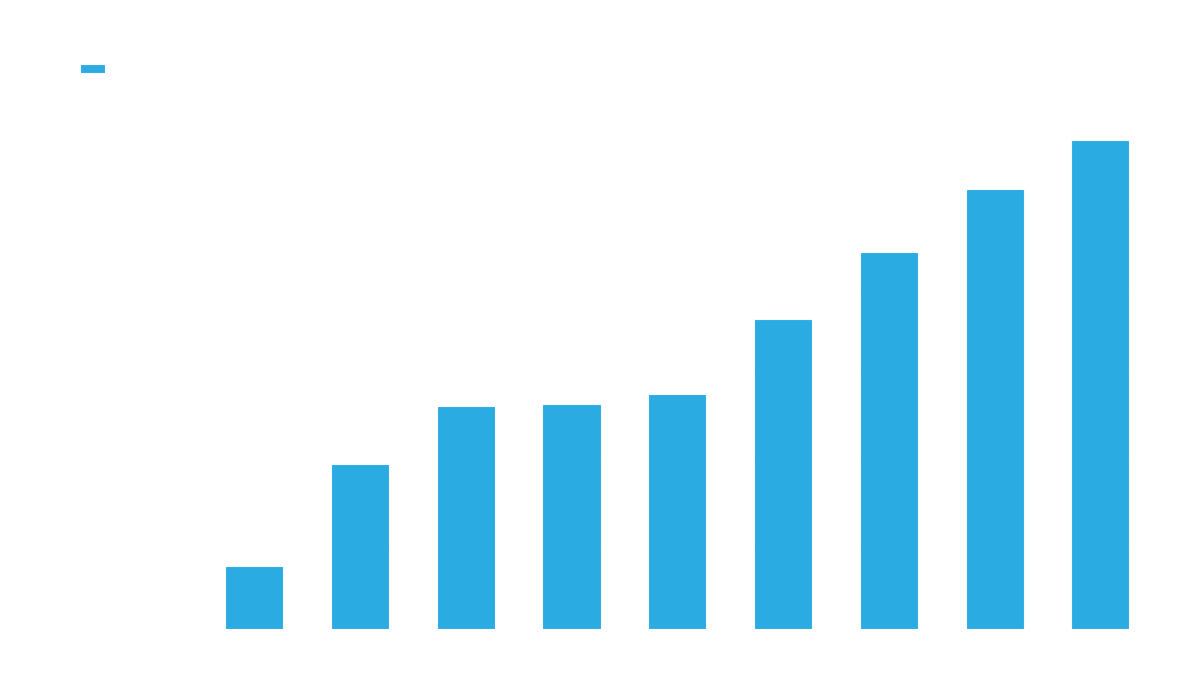

What is the greatest value displayed?

287